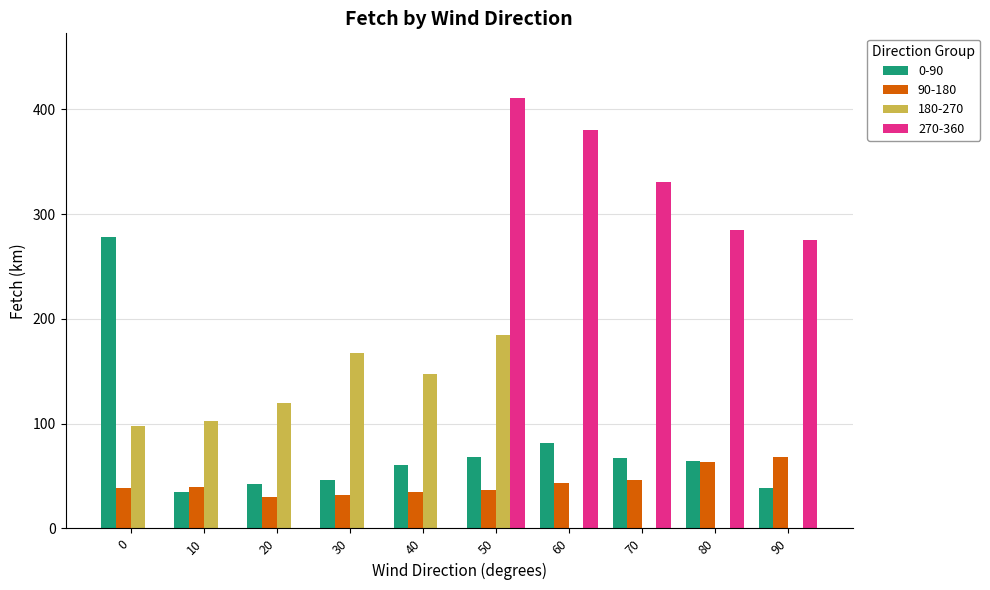

Which series changed the most between 10 and 80?

270-360